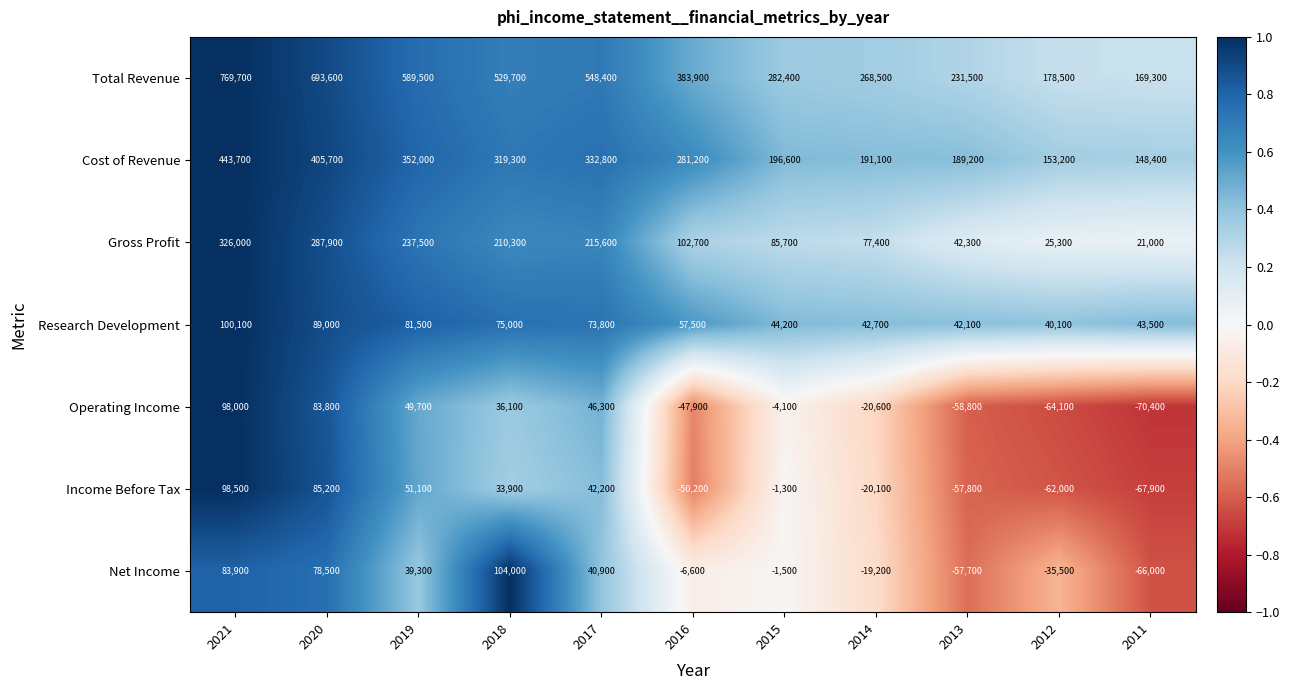

At which label does Research Development reach its peak?

2021